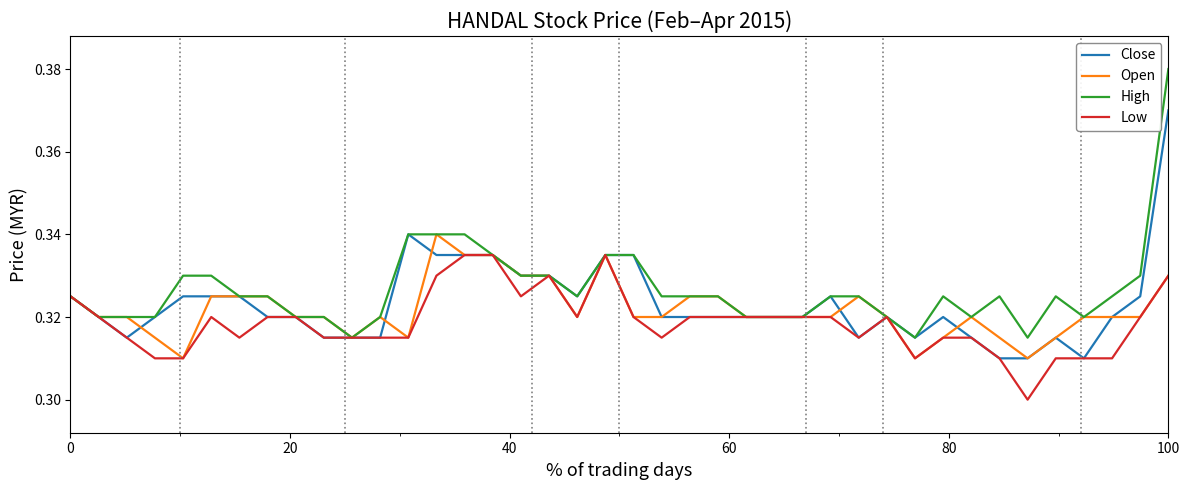

Which series has the largest range (max minus min)?

High